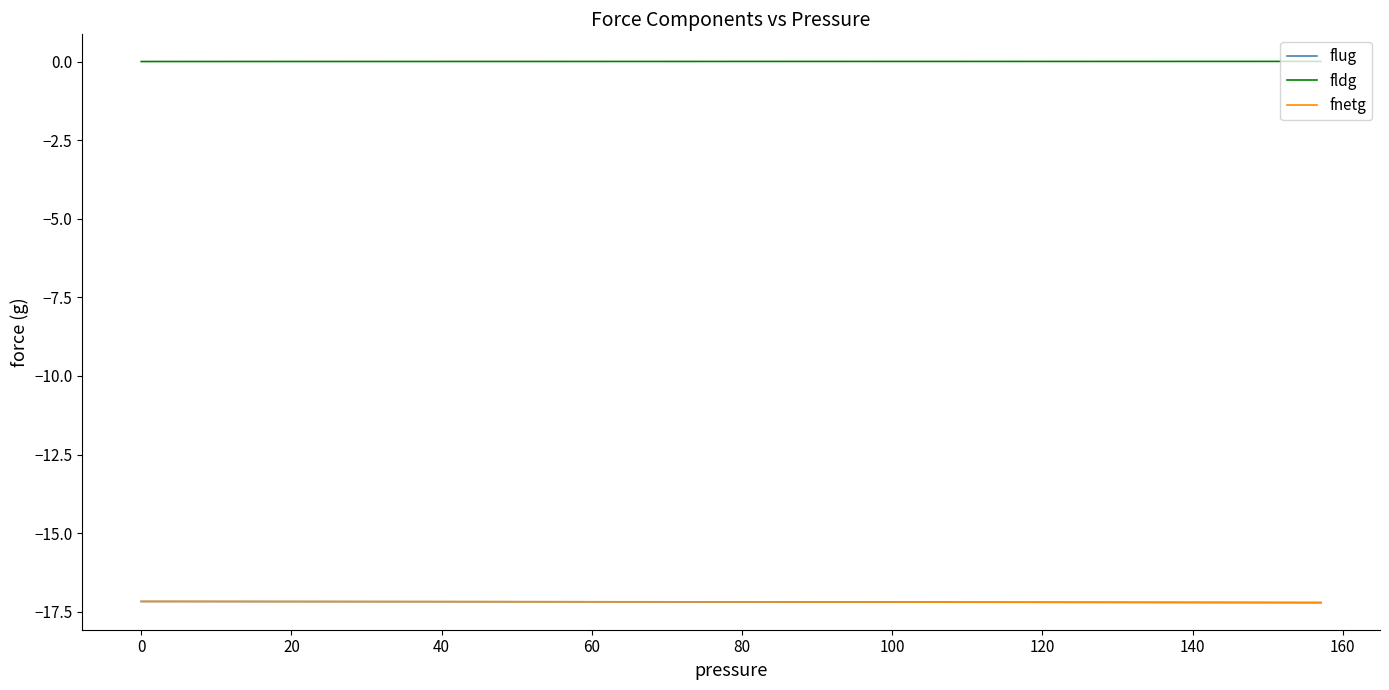

What is the minimum value shown in the chart?

-17.2